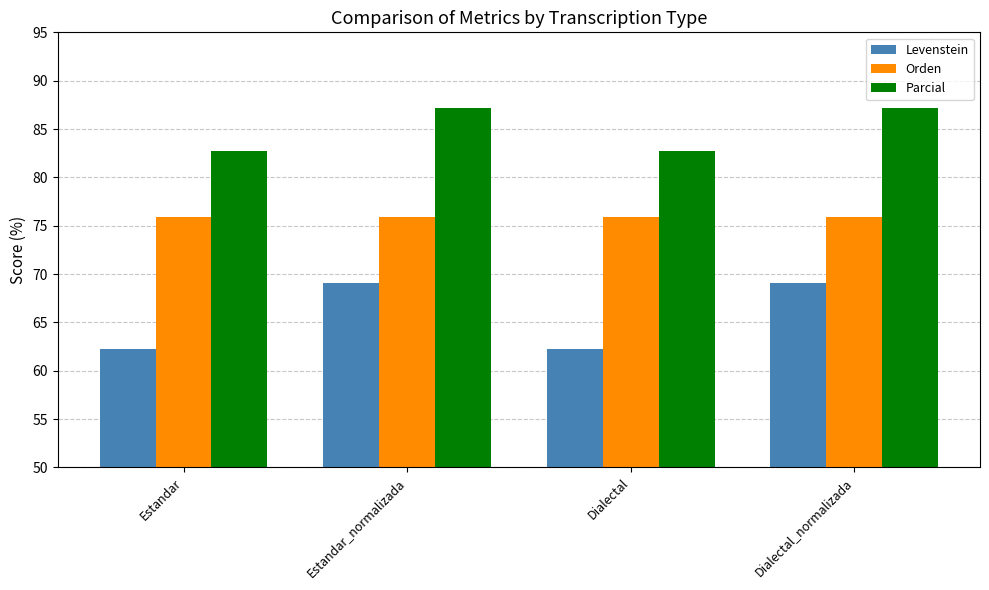

What is the minimum value for Orden?

75.9